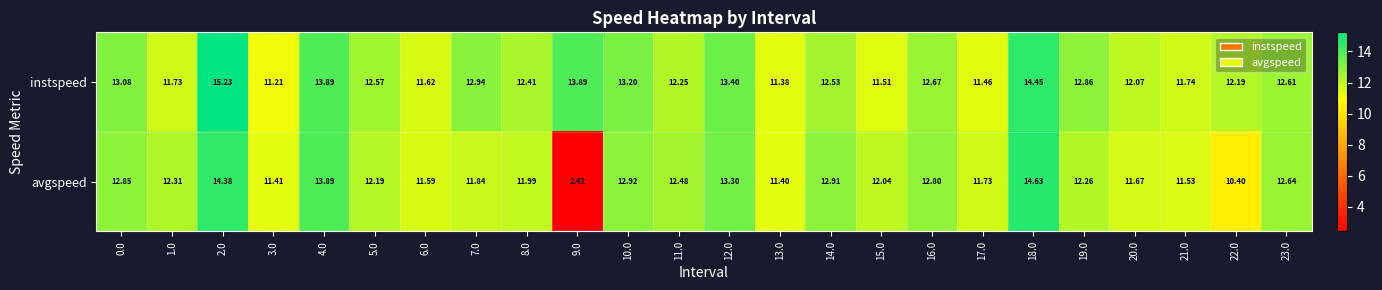

Count the number of data series in this chart.

2